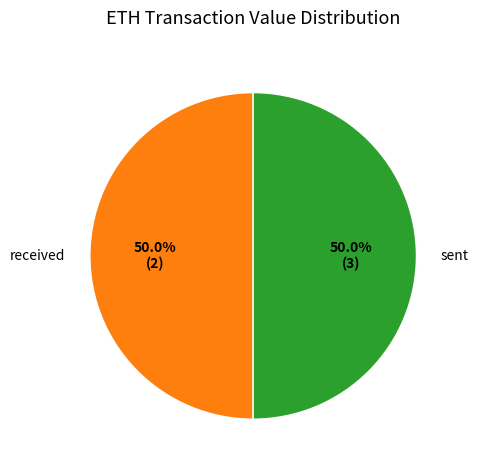

How many slices are in this pie chart?

2